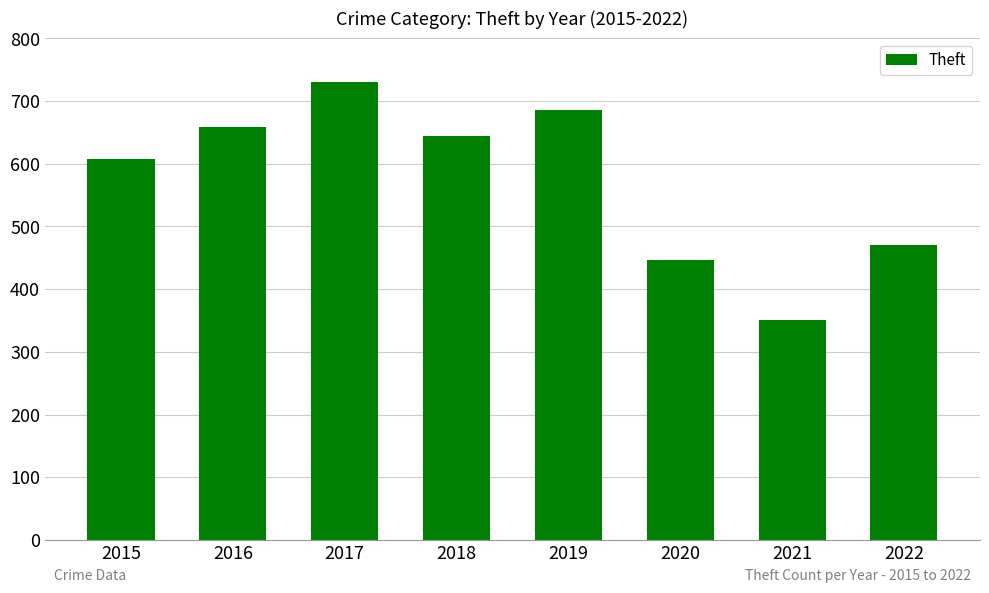

What is the sum of all values?

4596